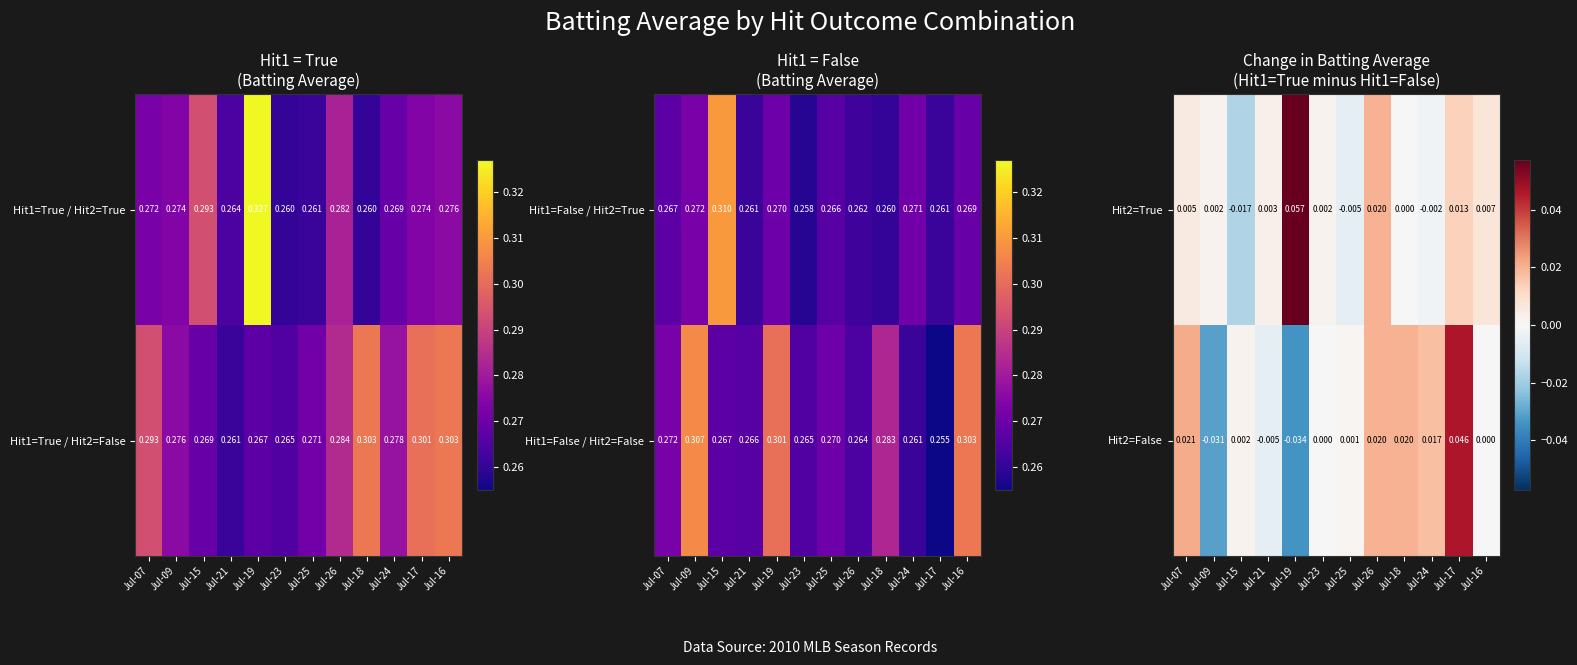

Reading right to left, list all the values displayed in this chart.

Hit2=True: Jul-16=0.0	Jul-17=0.0	Jul-24=-0.0	Jul-18=0.0	Jul-26=0.0	Jul-25=-0.0	Jul-23=0.0	Jul-19=0.1	Jul-21=0.0	Jul-15=-0.0	Jul-09=0.0	Jul-07=0.0
Hit2=False: Jul-16=0.0	Jul-17=0.0	Jul-24=0.0	Jul-18=0.0	Jul-26=0.0	Jul-25=0.0	Jul-23=0.0	Jul-19=-0.0	Jul-21=-0.0	Jul-15=0.0	Jul-09=-0.0	Jul-07=0.0